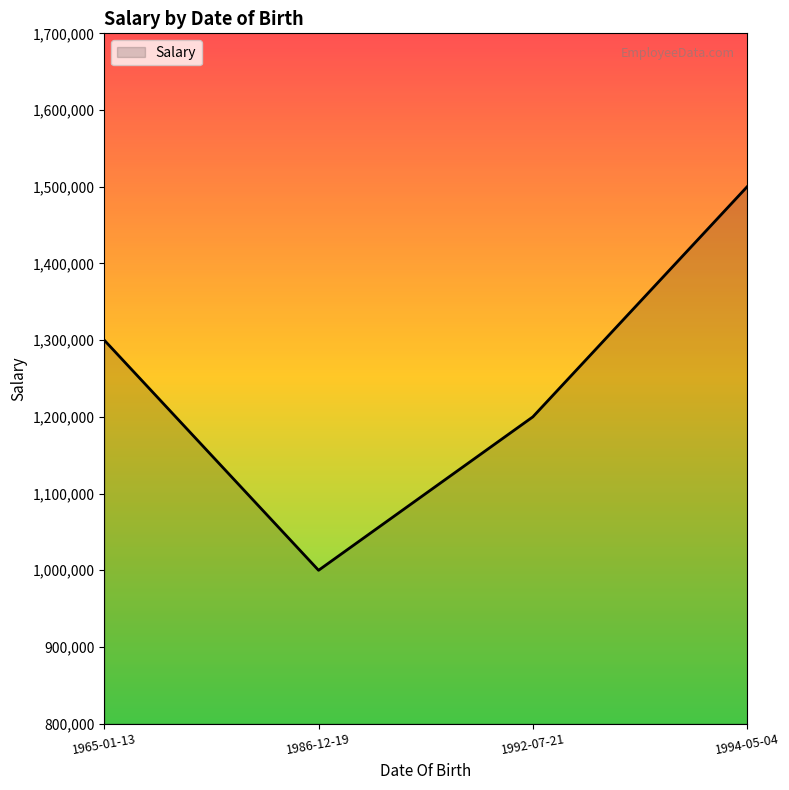

What is the difference between the values at 1992-07-21 and 1965-01-13?

100000